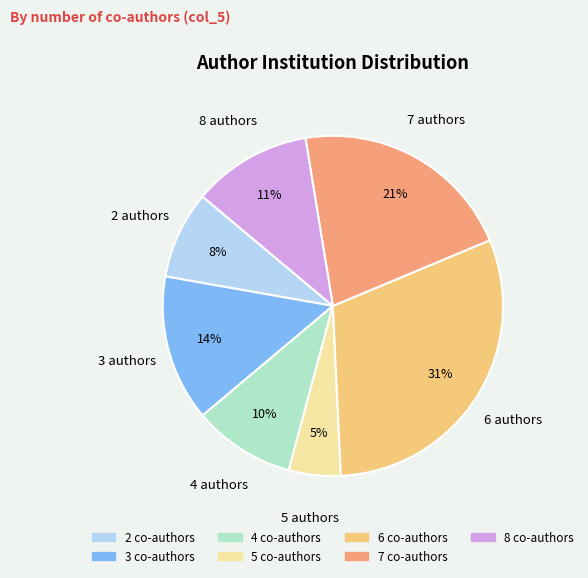

Which category has the biggest portion of the pie?

6